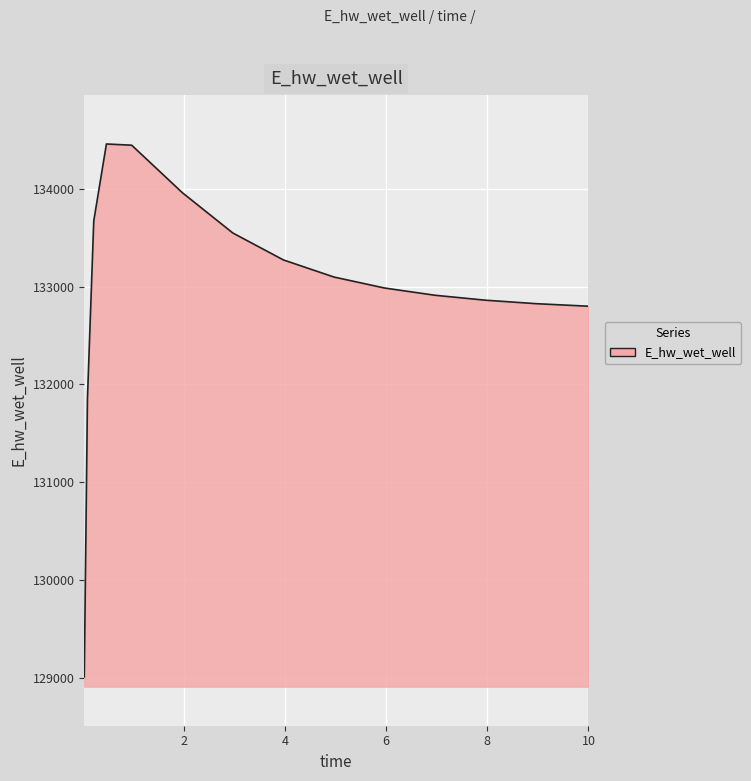

What is the greatest value displayed?

134460.0